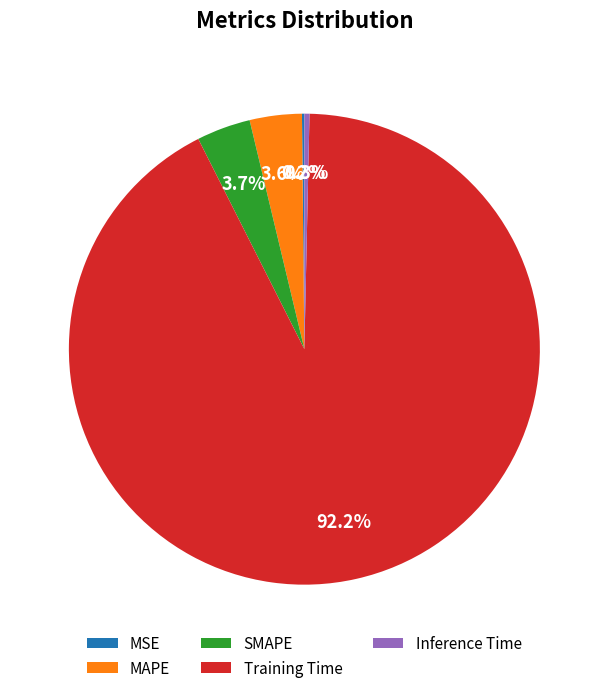

What percentage is the SMAPE slice, to the nearest percent?

4%